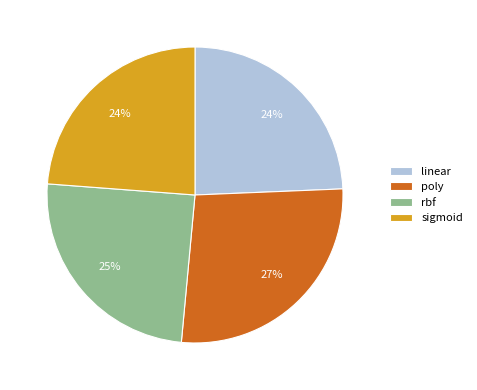

Which category has the biggest portion of the pie?

poly